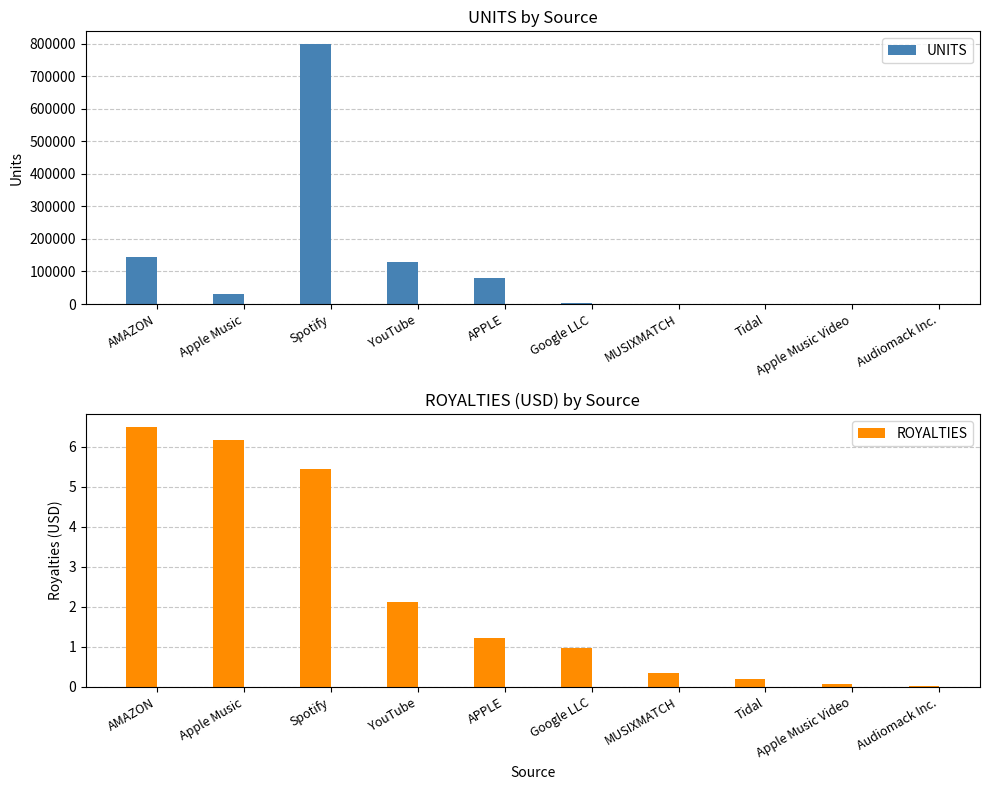

Reading left to right, extract all data points from this chart.

UNITS: AMAZON=143016.0	Apple Music=29281.0	Spotify=797757.0	YouTube=129518.0	APPLE=78872.0	Google LLC=3681.0	MUSIXMATCH=1478.0	Tidal=1157.0	Apple Music Video=237.0	Audiomack Inc.=510.0
ROYALTIES: AMAZON=6.5	Apple Music=6.2	Spotify=5.4	YouTube=2.1	APPLE=1.2	Google LLC=1.0	MUSIXMATCH=0.3	Tidal=0.2	Apple Music Video=0.1	Audiomack Inc.=0.0